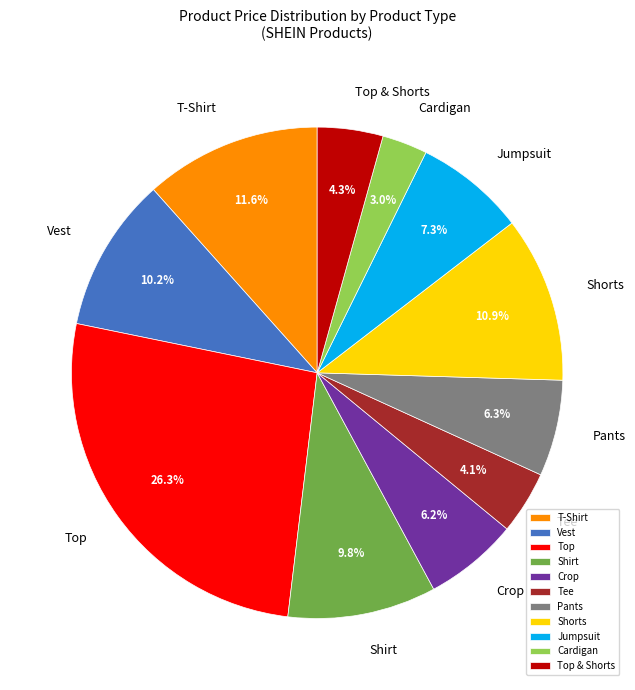

How many segments does this pie chart have?

11